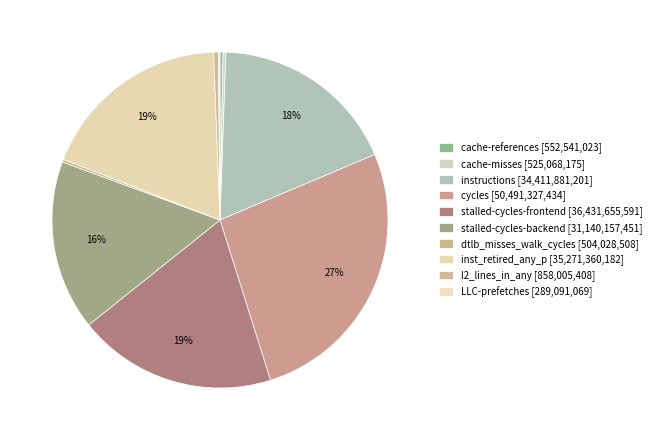

To the nearest percent, what is the combined percentage of LLC-prefetches and inst_retired_any_p?

19%